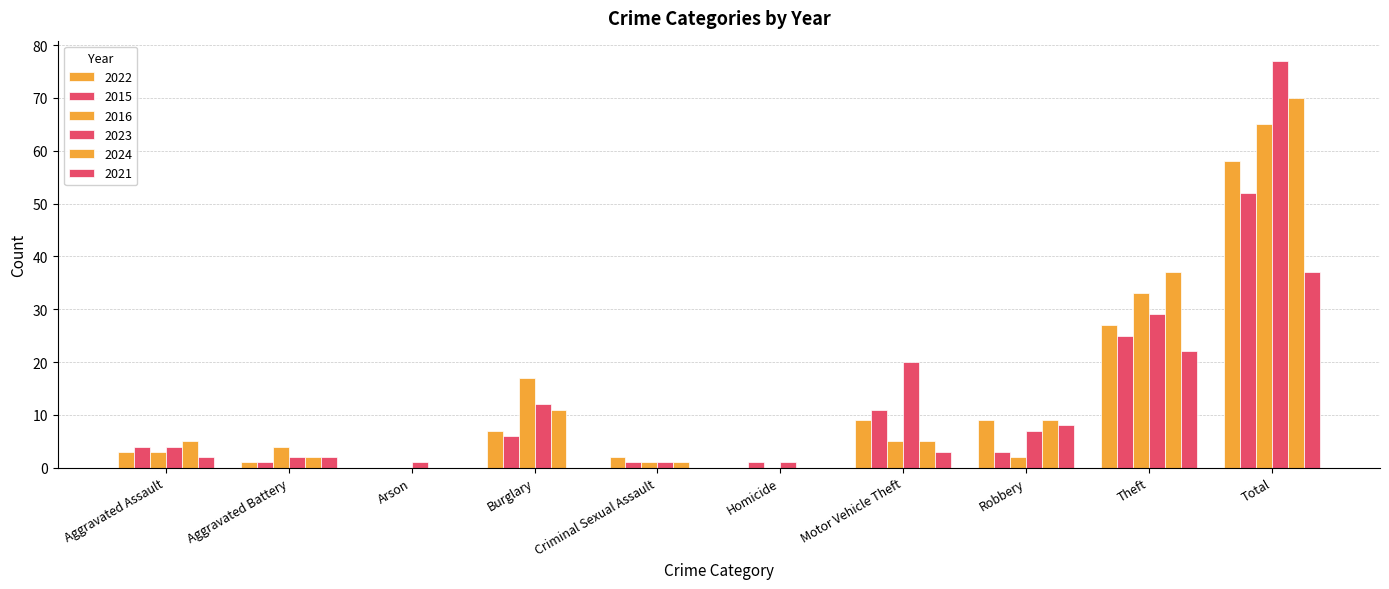

What is the label of the 9th bar from the right?

Aggravated Battery